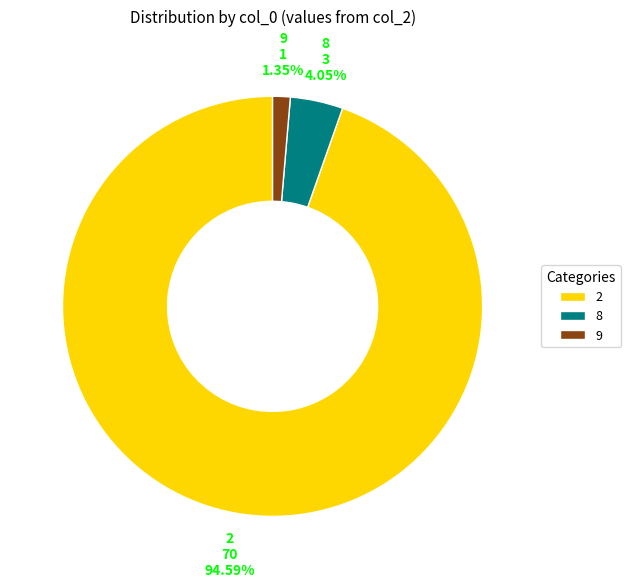

Between 9 and 8, which is larger?

8